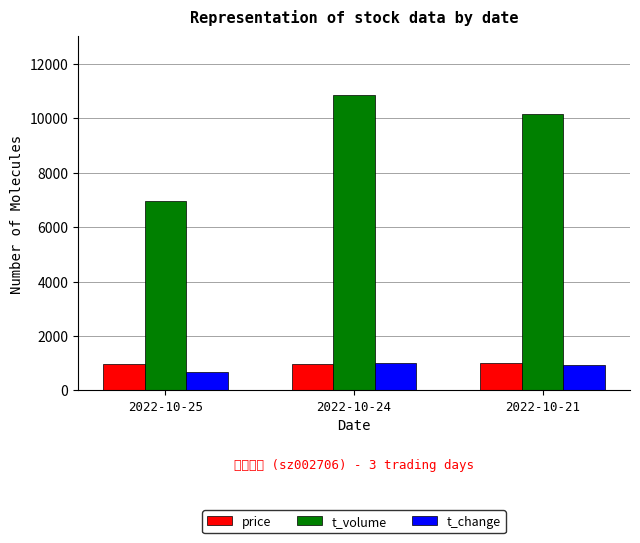

At which label does price first exceed 977?

2022-10-24